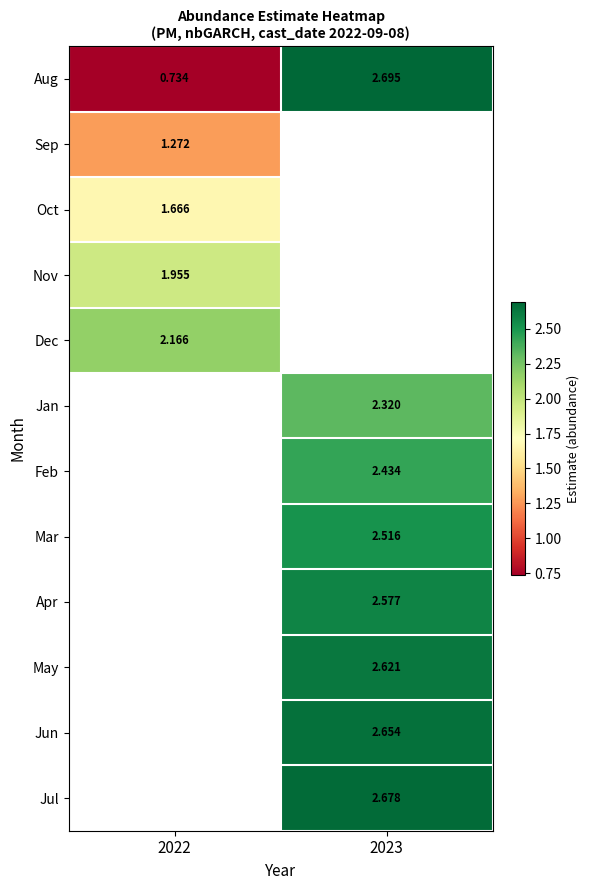

What is the spread (max minus min) of values at 2022?

1.4